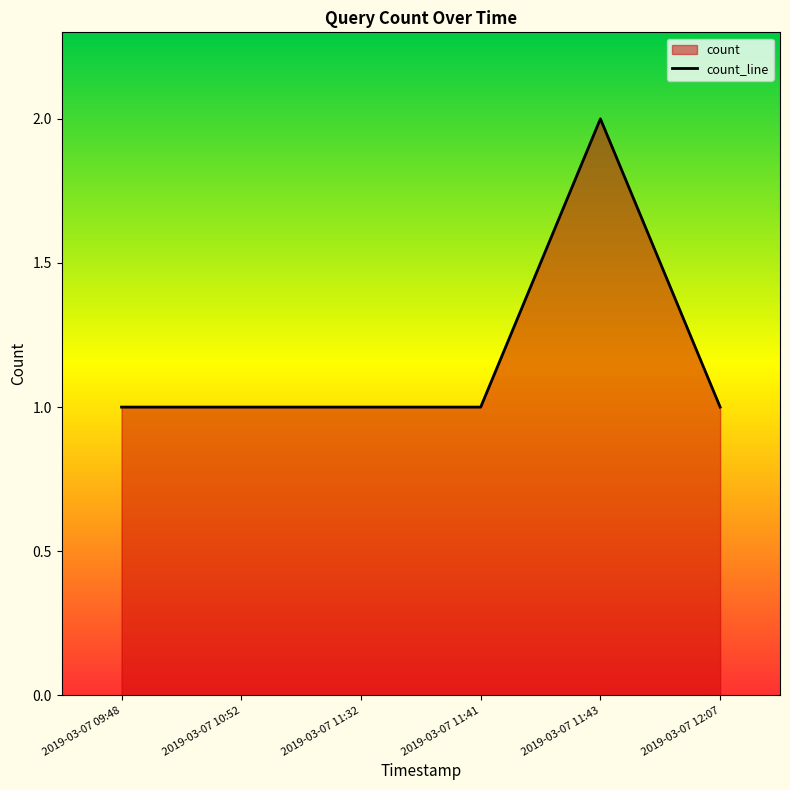

What is the value of the 1st point from the left?

1